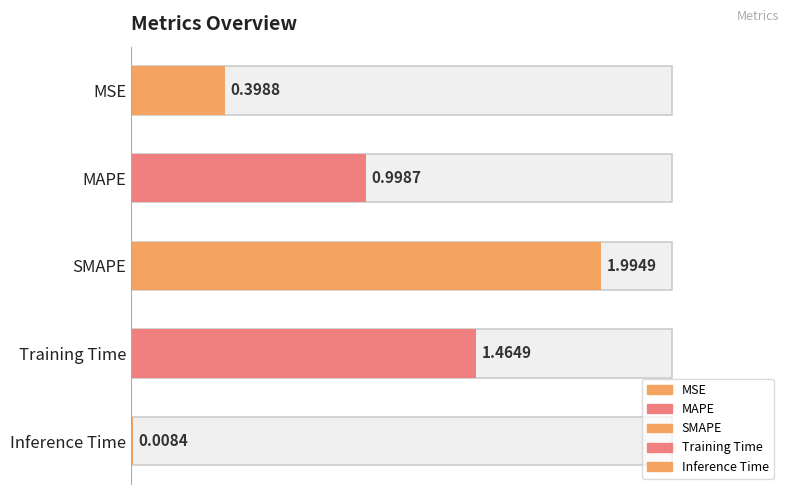

What is the sum of all values?

4.9